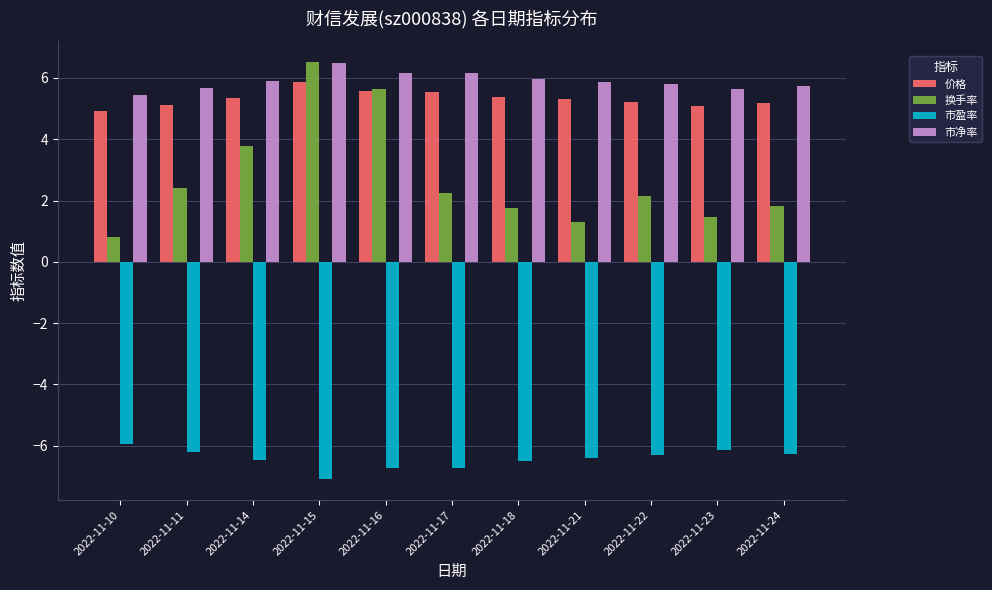

How many values in the 换手率 series are below 2?

5